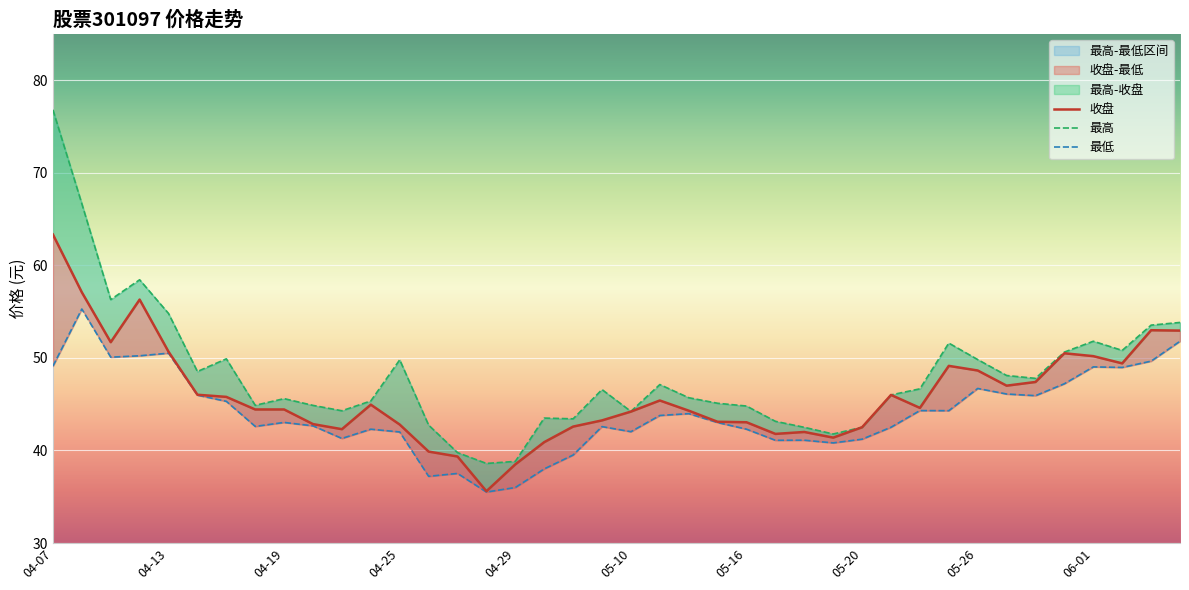

At which category does 收盘 reach its first local peak?

04-12